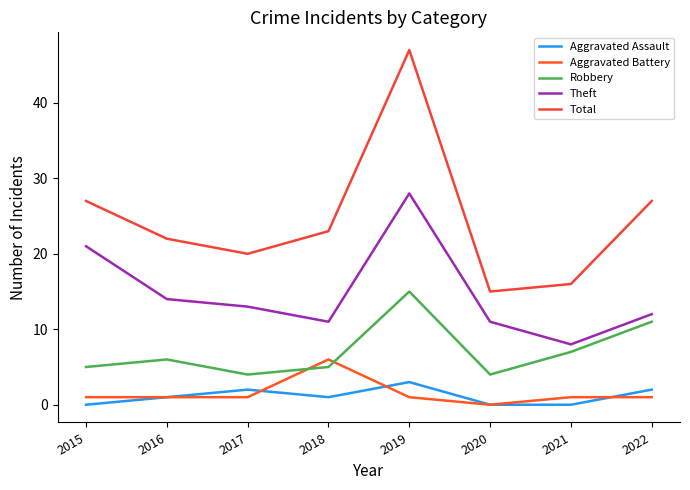

How many categories are shown in the chart?

8